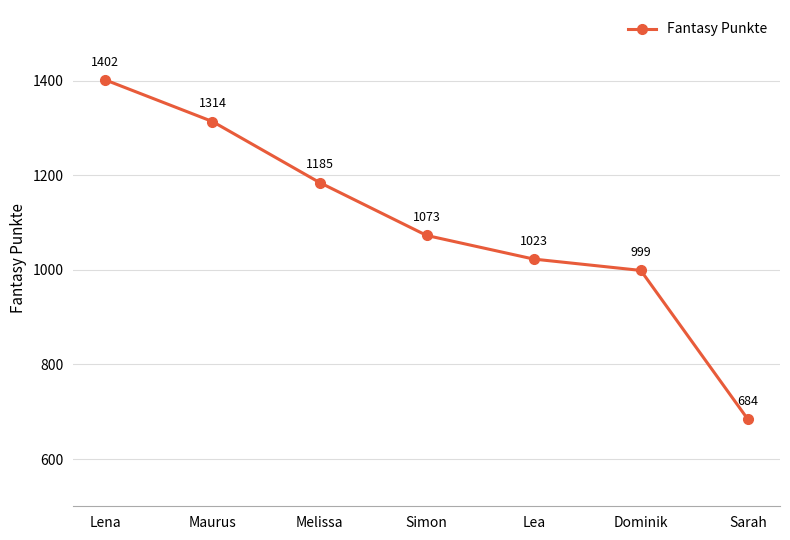

Reading left to right, extract all data points from this chart.

Lena=1402	Maurus=1314	Melissa=1185	Simon=1073	Lea=1023	Dominik=999	Sarah=684